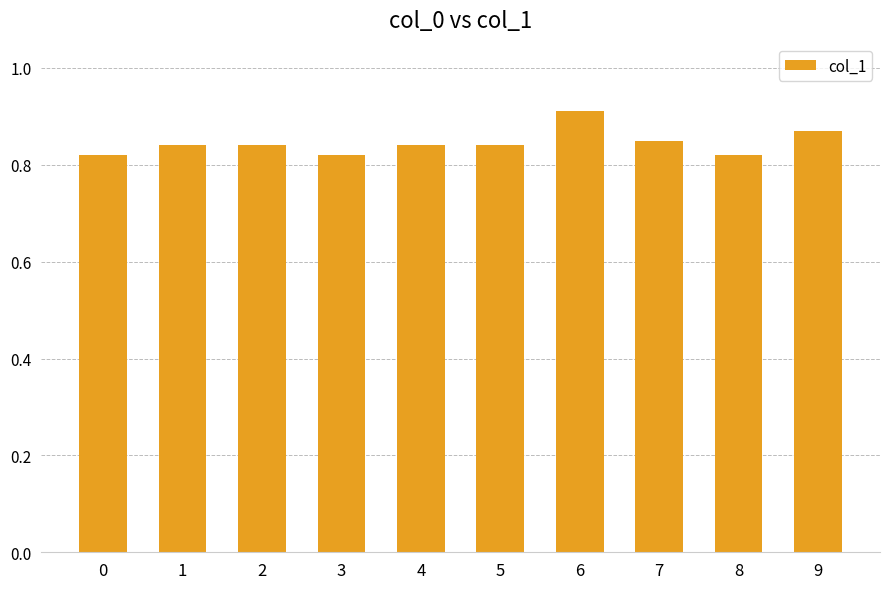

Between 9 and 0, which is larger?

9